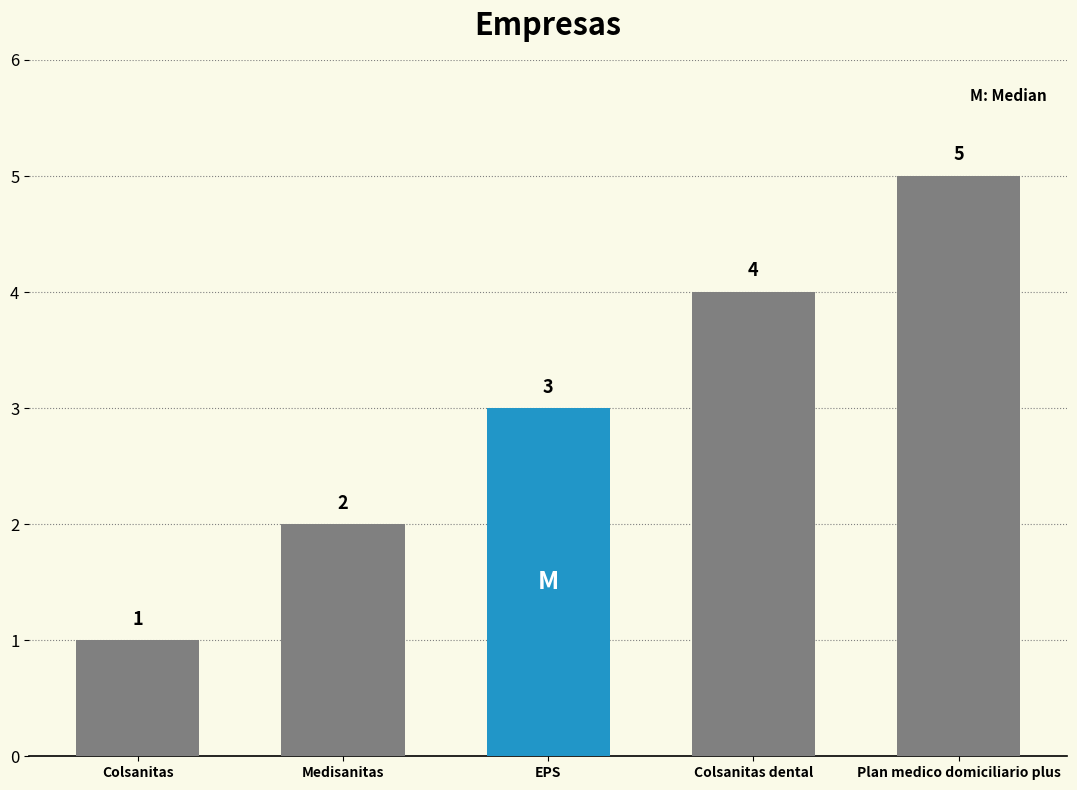

True or false: the data shows 4 at Colsanitas dental.

True